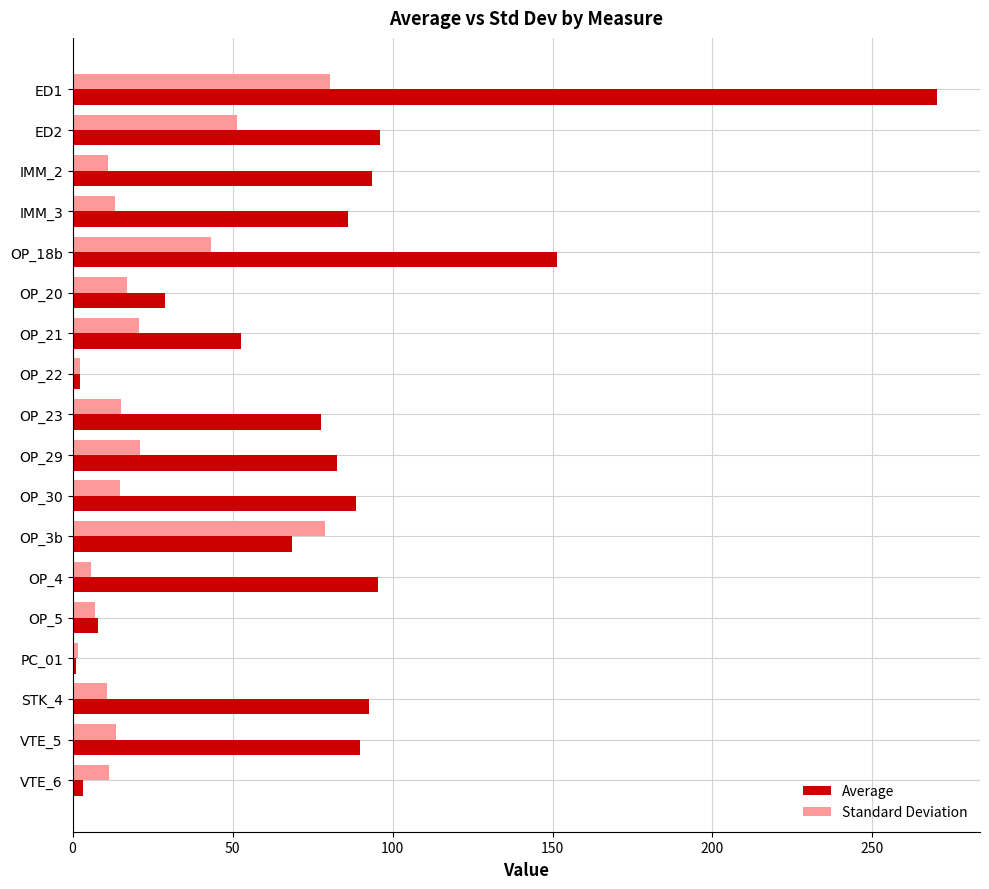

What are all the series names shown in the legend?

Average, Standard Deviation